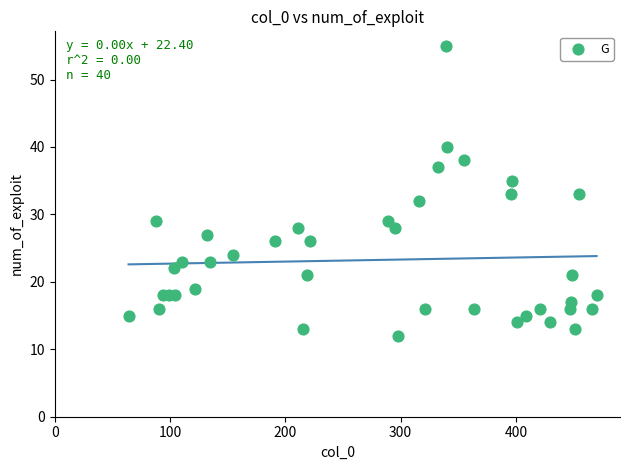

What is the range of X values (max minus min)?

406